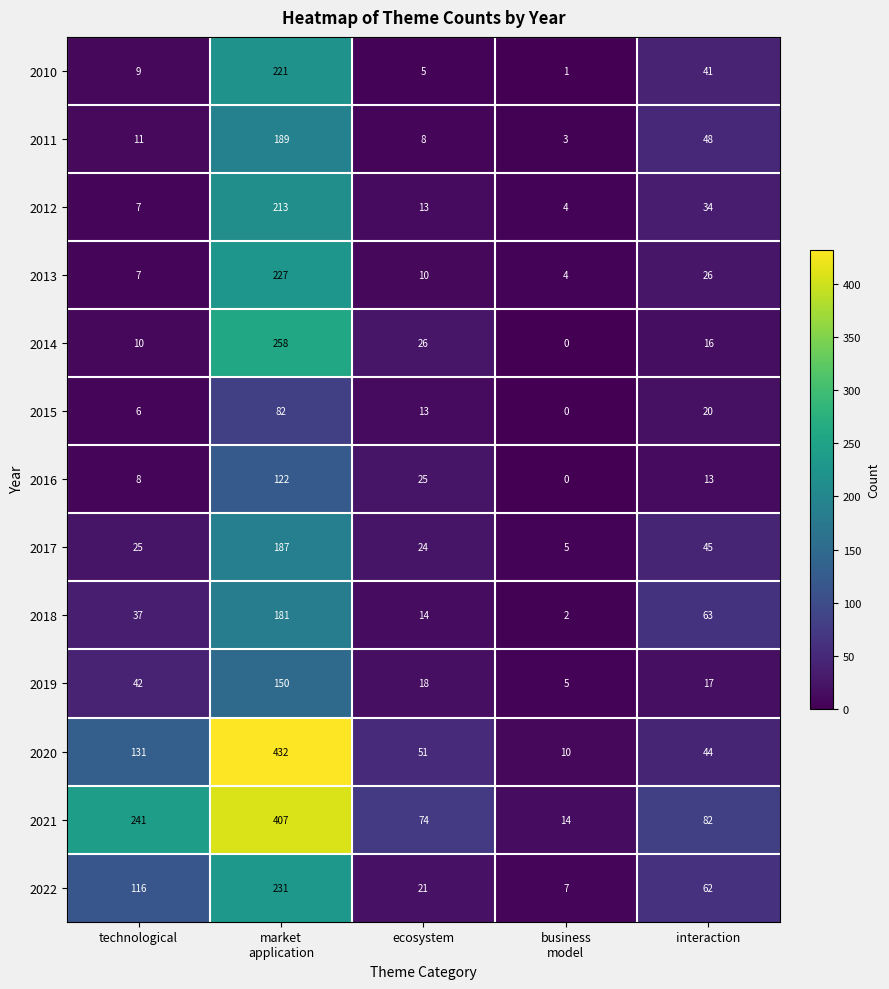

What is the approximate value of 2021 at technological?

241